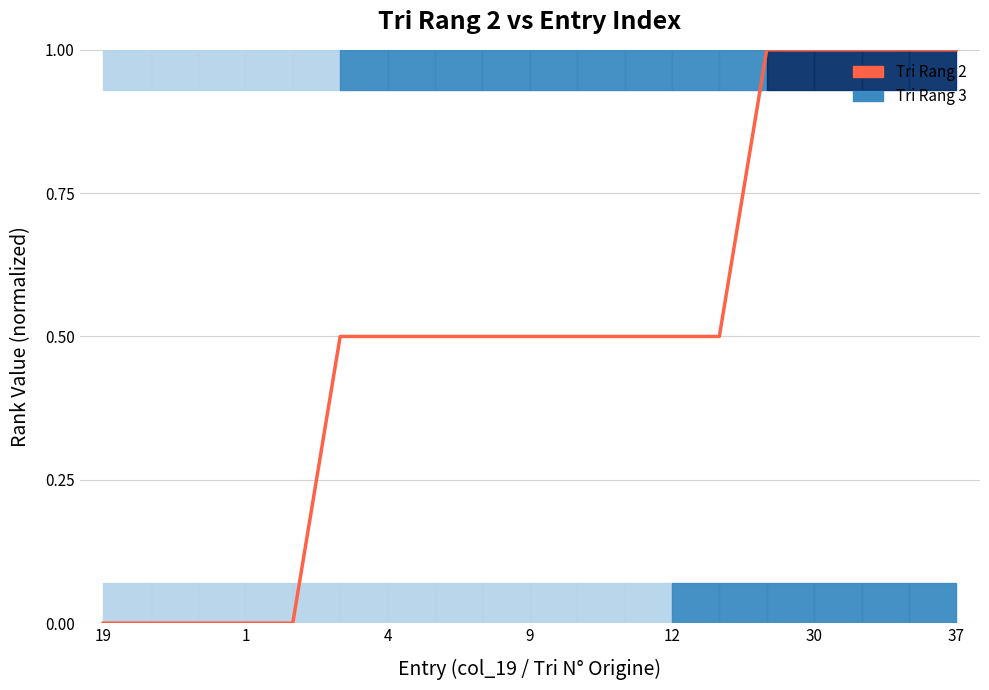

What is the greatest value displayed?

1.0